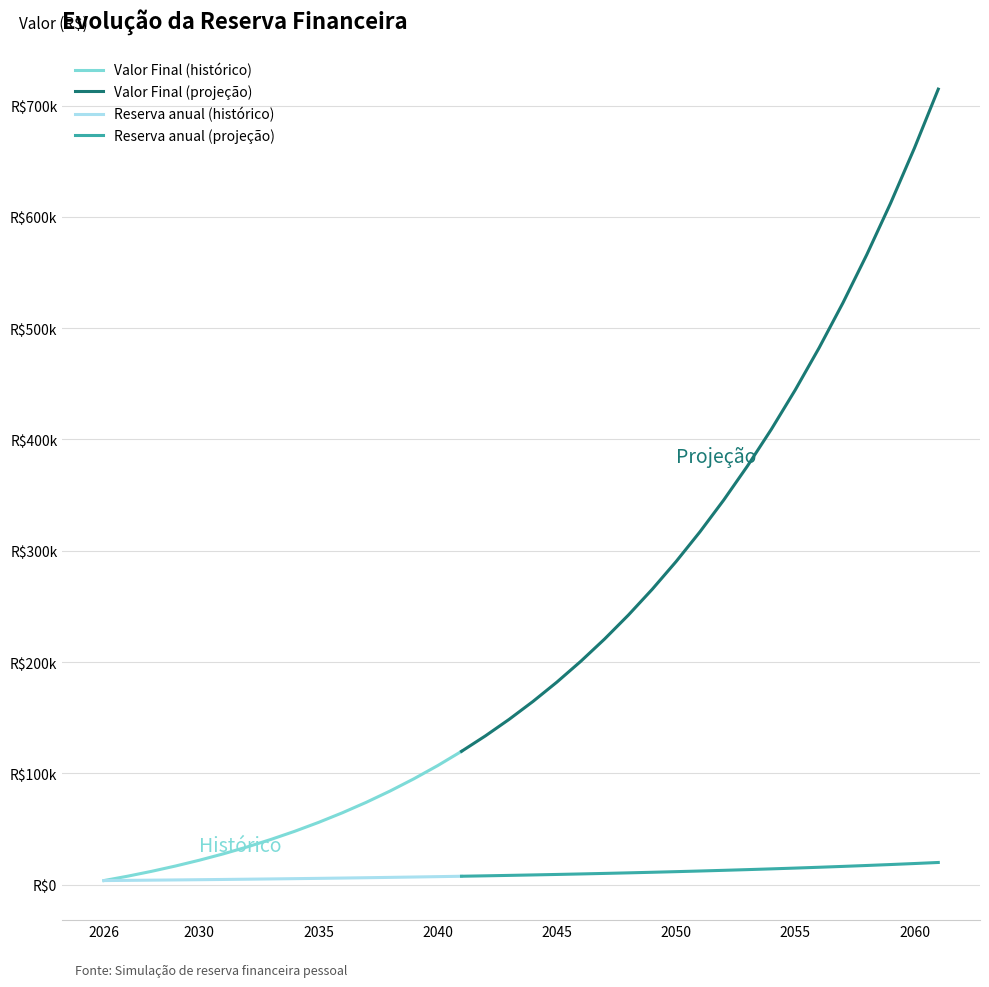

What is the greatest value displayed?

714875.6